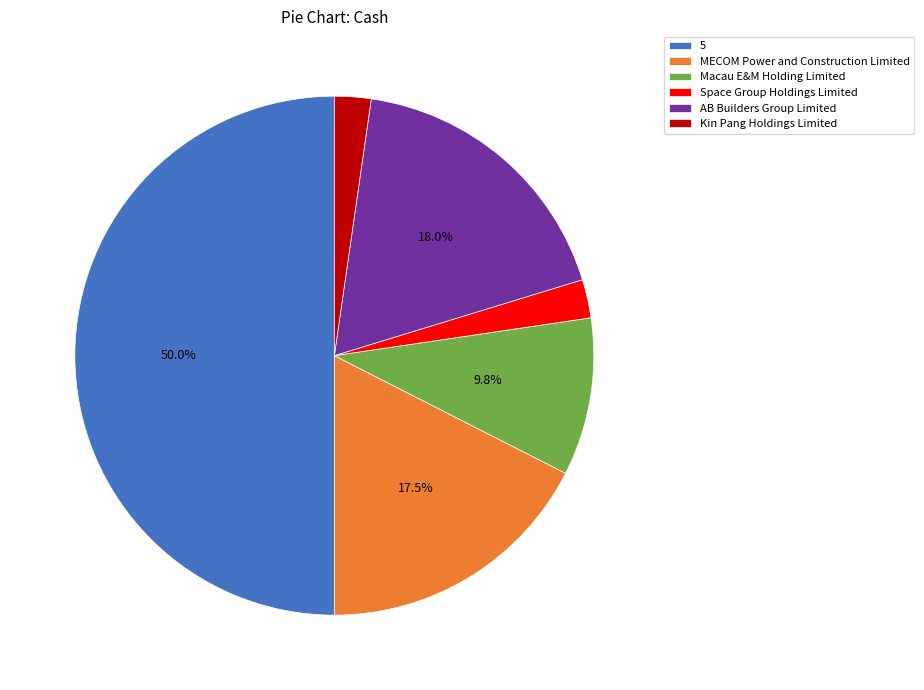

What is the largest slice in the pie chart?

5